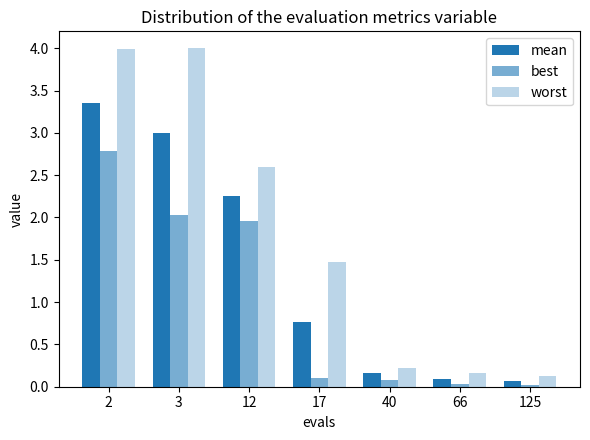

Is it true that best equals 2.8 at 2?

True